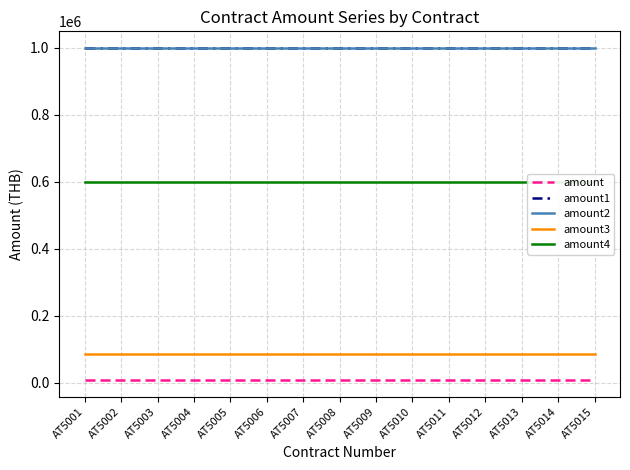

The amount2 series shows 1000000 at AT5012. True or false?

True